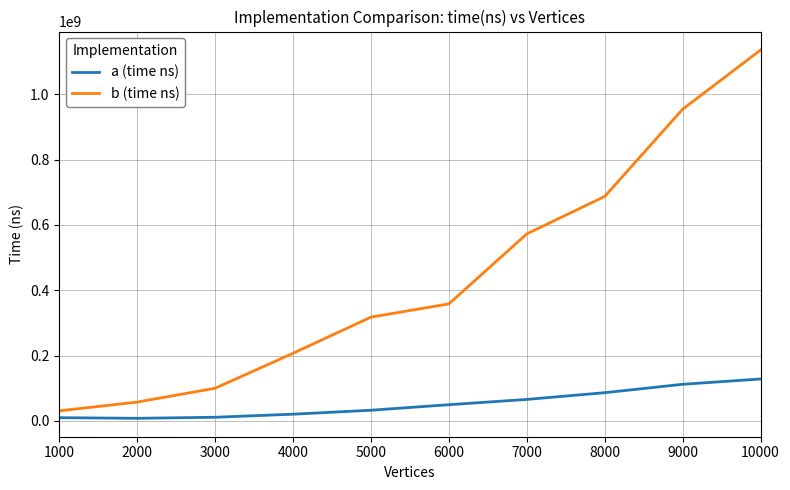

What is the greatest value displayed?

1135143400